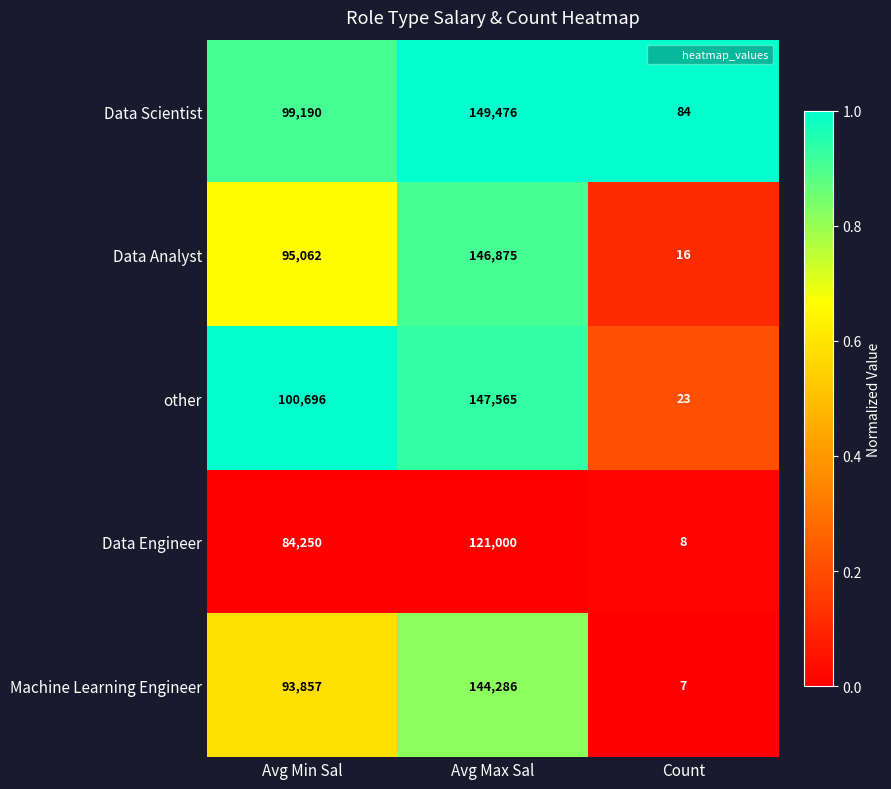

Reading left to right, what are all the values shown in this chart?

Data Scientist: Avg Min Sal=99190	Avg Max Sal=149476	Count=84
Data Analyst: Avg Min Sal=95062	Avg Max Sal=146875	Count=16
other: Avg Min Sal=100696	Avg Max Sal=147565	Count=23
Data Engineer: Avg Min Sal=84250	Avg Max Sal=121000	Count=8
Machine Learning Engineer: Avg Min Sal=93857	Avg Max Sal=144286	Count=7